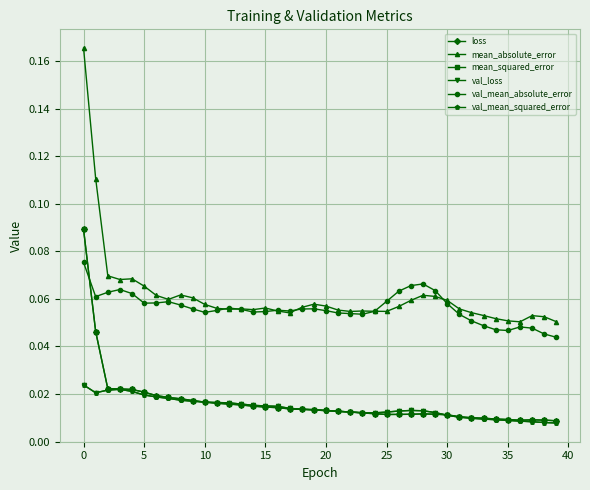

In val_mean_squared_error, how many points are lower than both neighbors (excluding endpoints)?

2